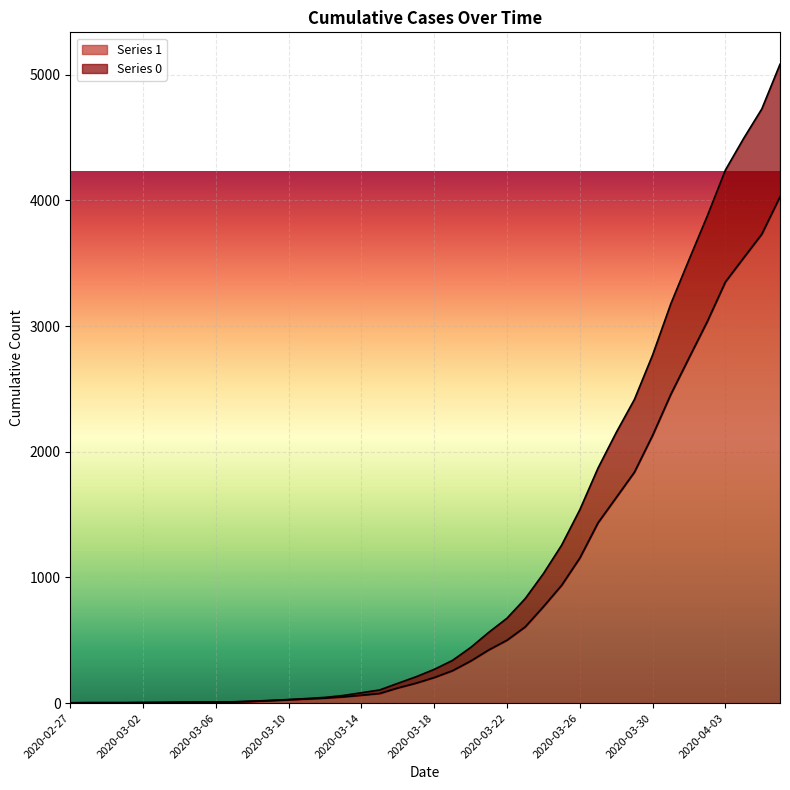

True or false: 0 and 1 intersect in this chart.

False